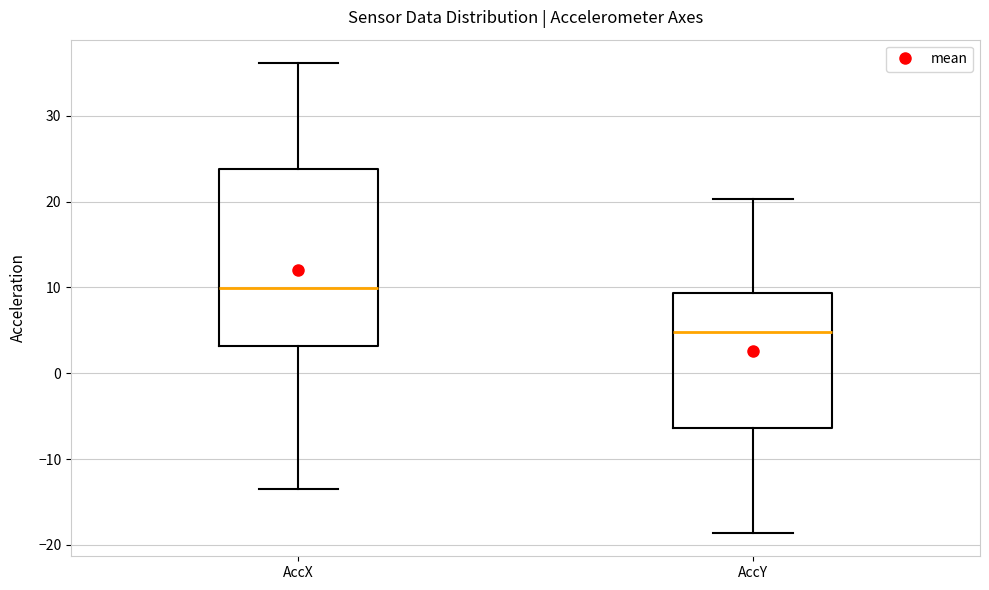

Comparing the boxes themselves (not the whiskers), which one is the tallest?

AccX